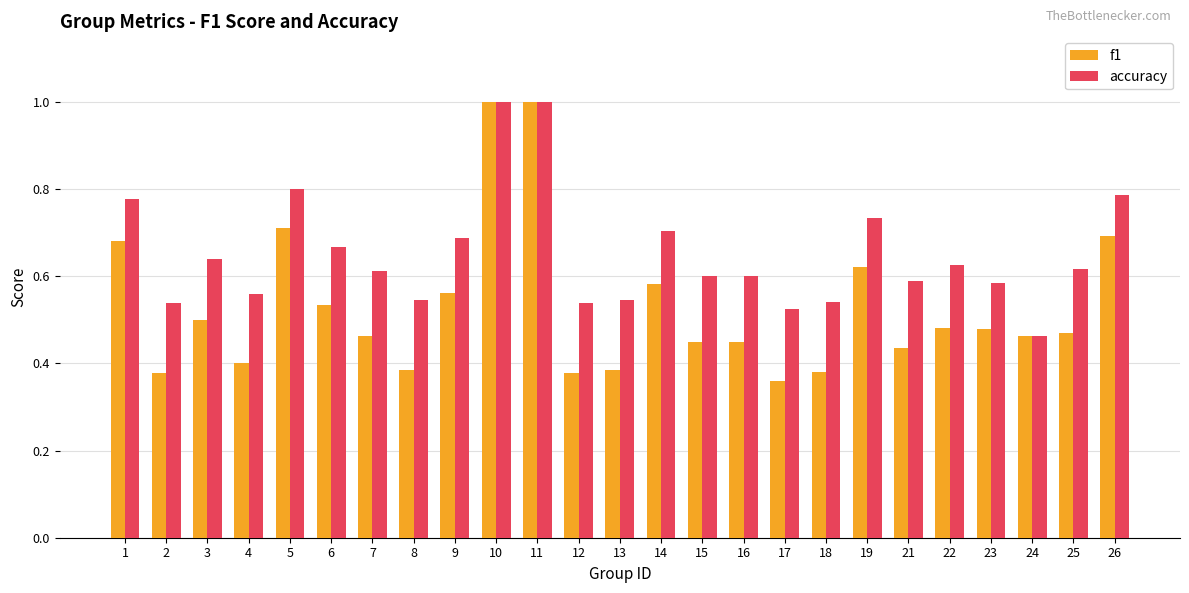

What is the difference between the f1 values at 1 and 21?

0.2